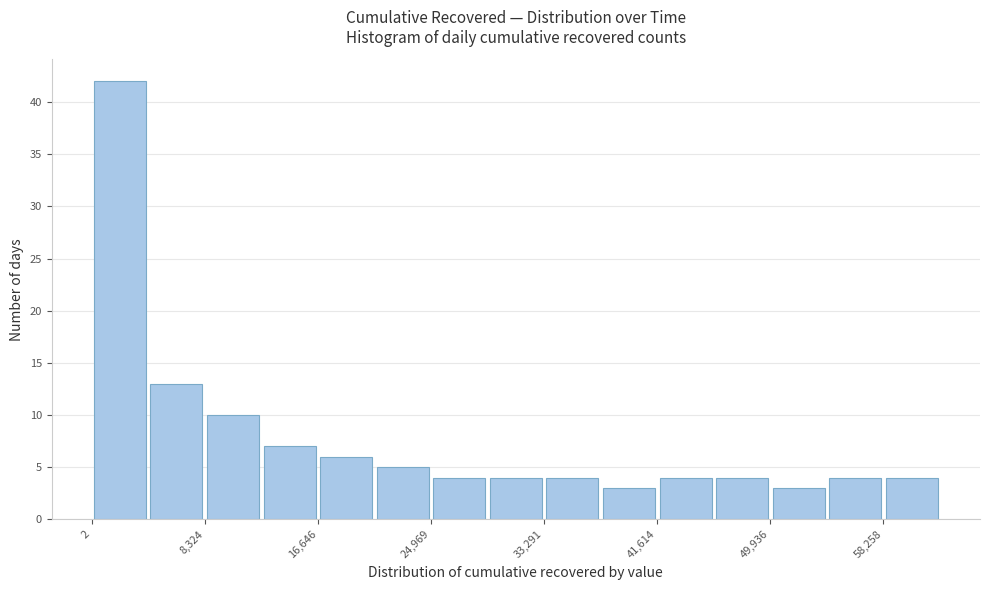

How tall is the bar that spans 4000 to 8000 on the x-axis? Neither the bar edges nor the heights are printed on the chart, so give them approximately, as read against the axes.

13